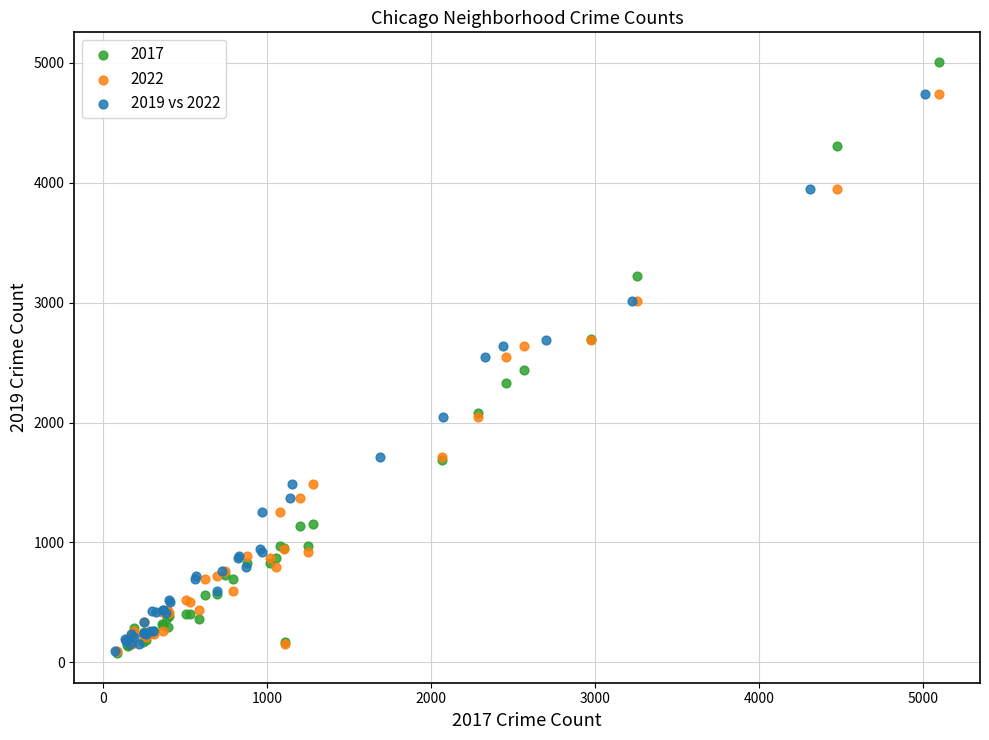

Which series has the largest Y range (max minus min)?

2017